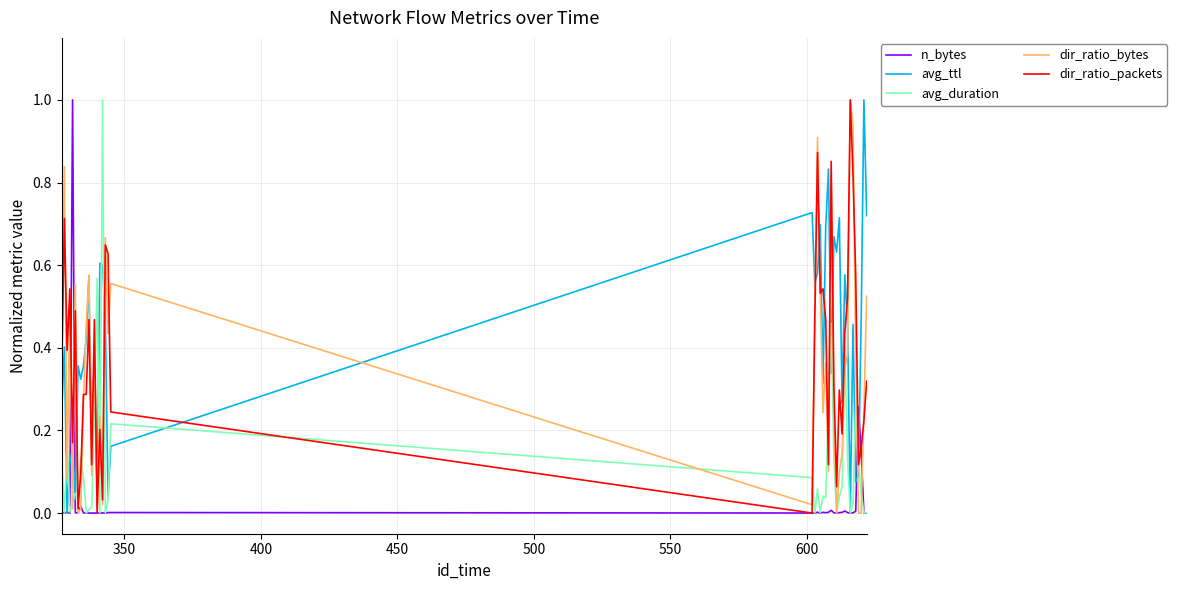

Is this an area chart (filled region under the line)?

No